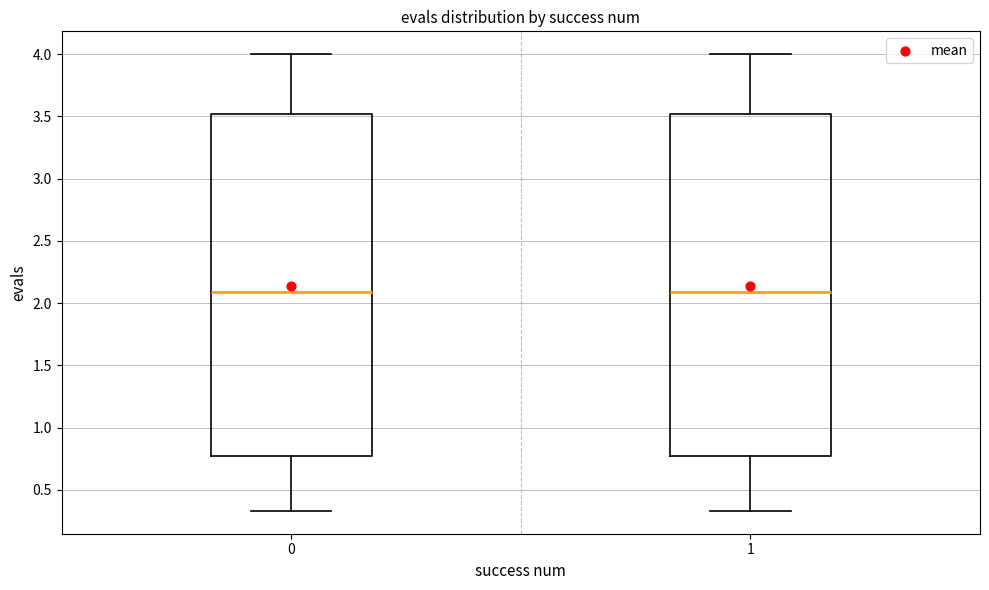

Where does the upper whisker of the box at x = 1 end on the y-axis? The values are not printed on the chart, so give them approximately, as read against the axis.

4.00